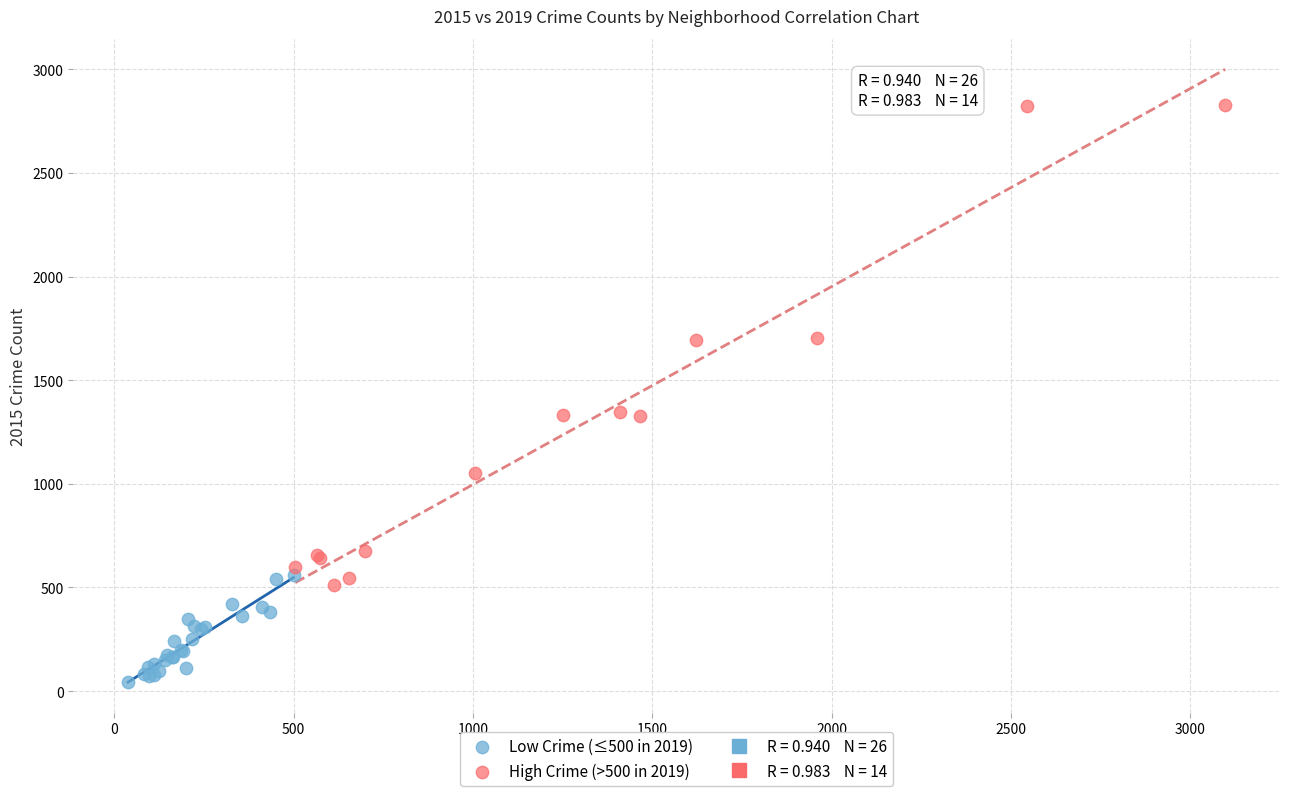

Which series has the largest Y range (max minus min)?

High Crime (>500 in 2019)